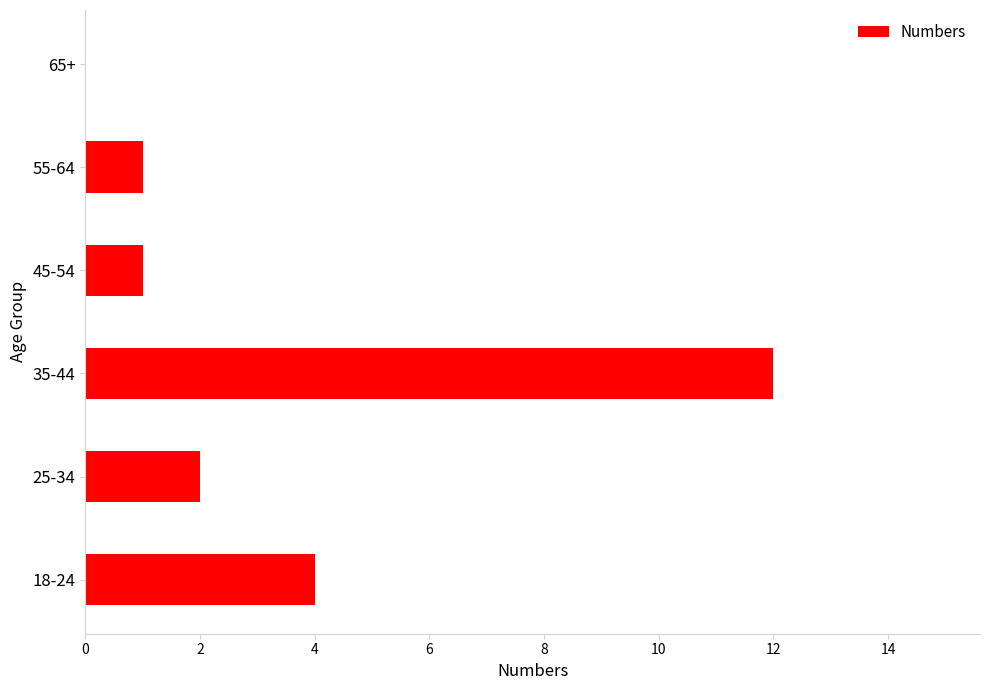

What is the maximum value shown in the chart?

12